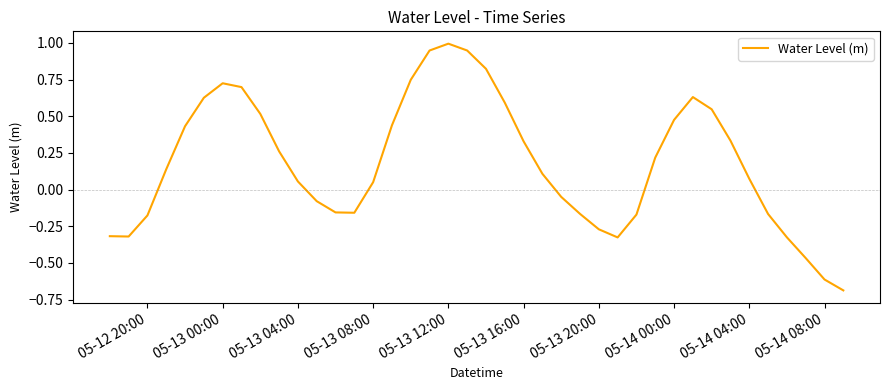

What is the minimum value shown in the chart?

-0.7